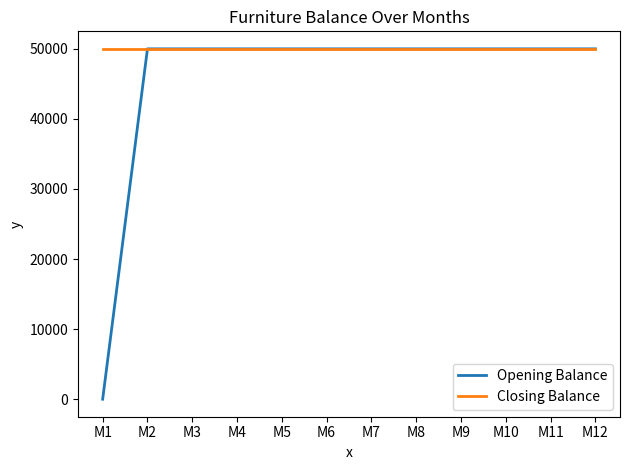

How many lines are shown in the chart?

2